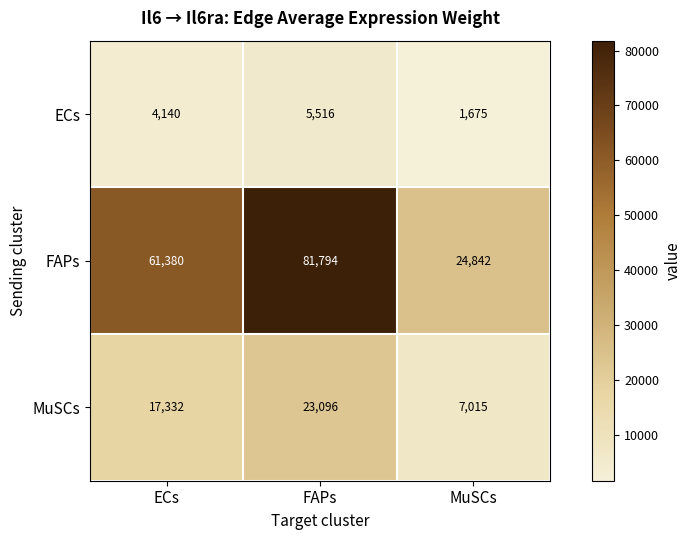

What is the average value of the MuSCs series?

15814